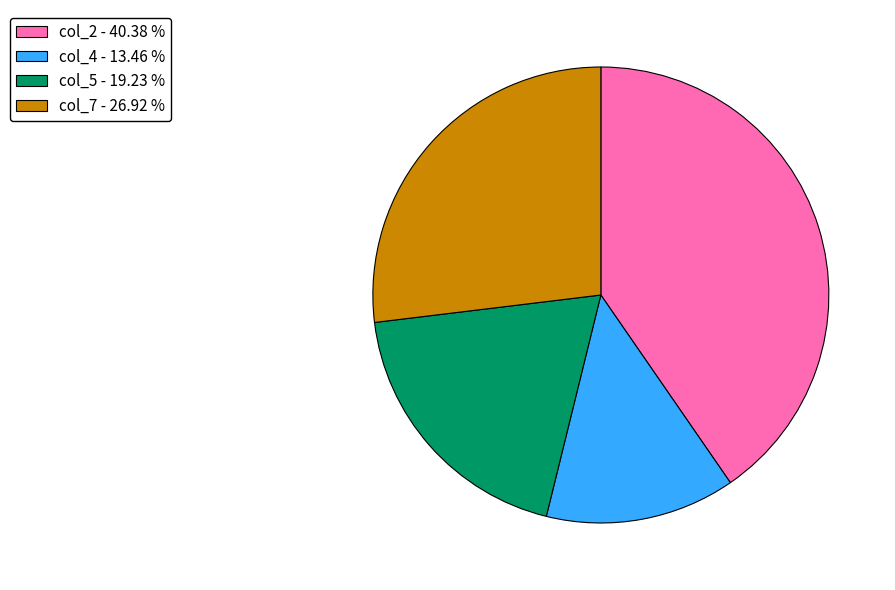

Is the sum of col_4 - 13.46 % and col_7 - 26.92 % greater than half?

No